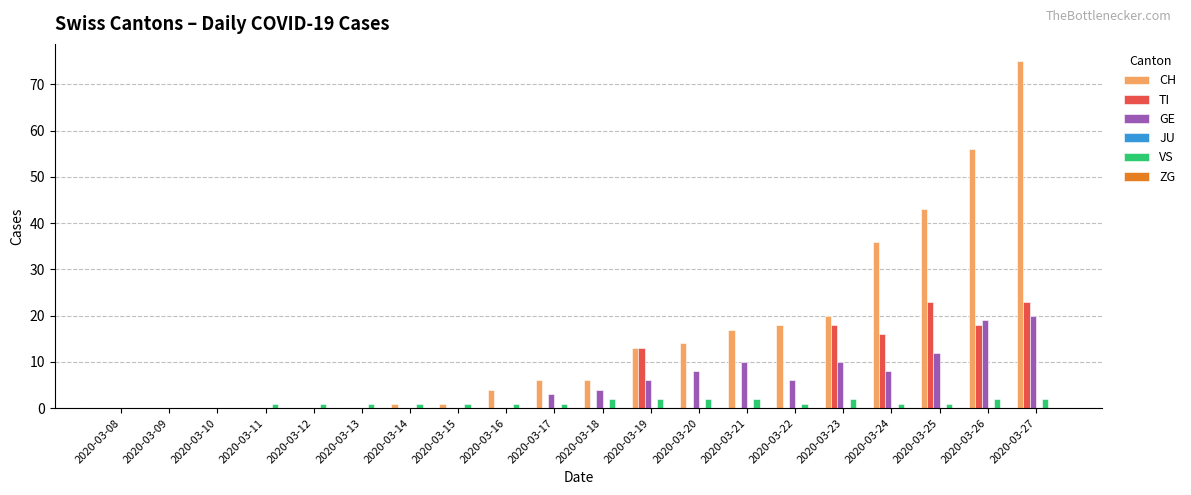

Does the chart contain stacked bars?

No